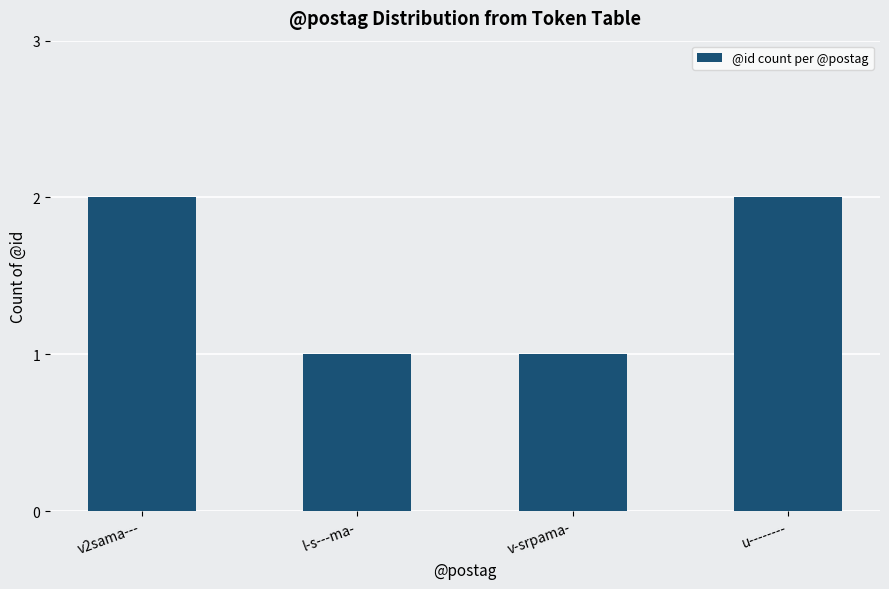

What is the sum of all values?

6